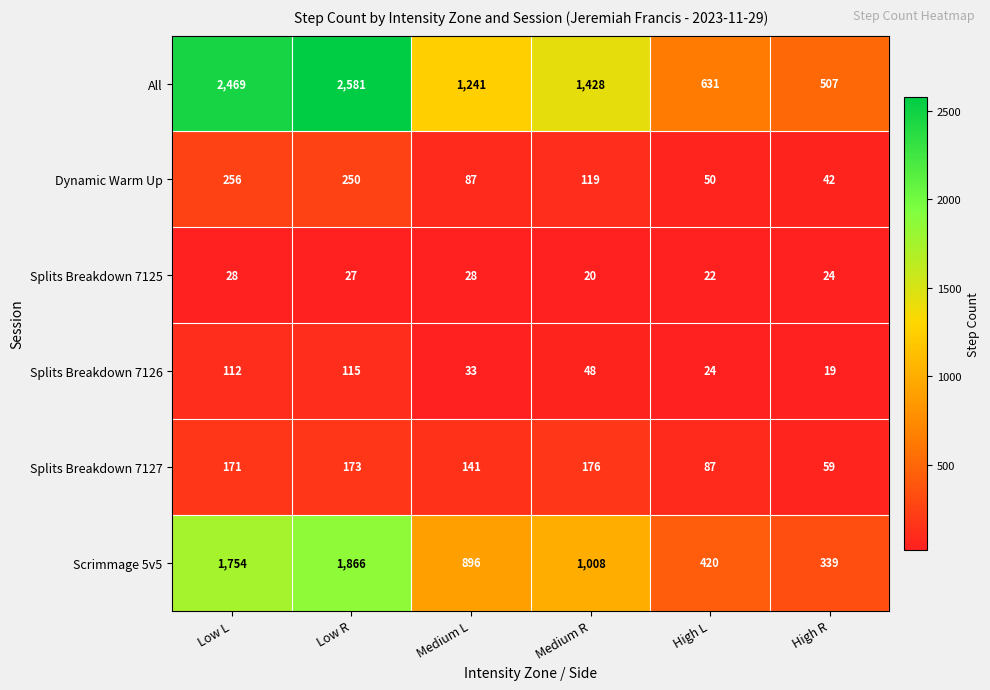

At which label does All first exceed 1428?

Low L